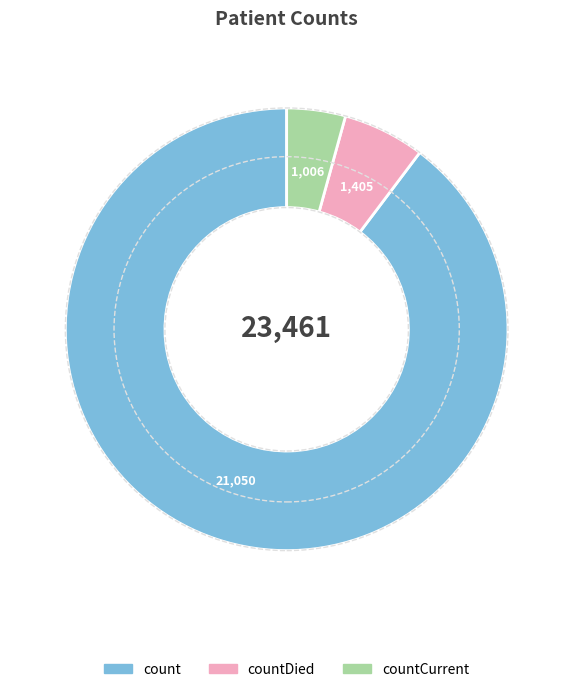

Do count and countDied together represent more than half of the pie?

Yes